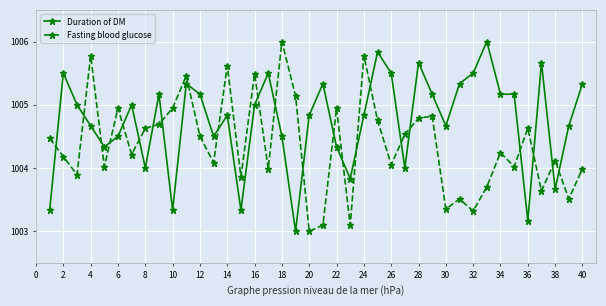

What is the average value of the Fasting blood glucose series?

1004.4